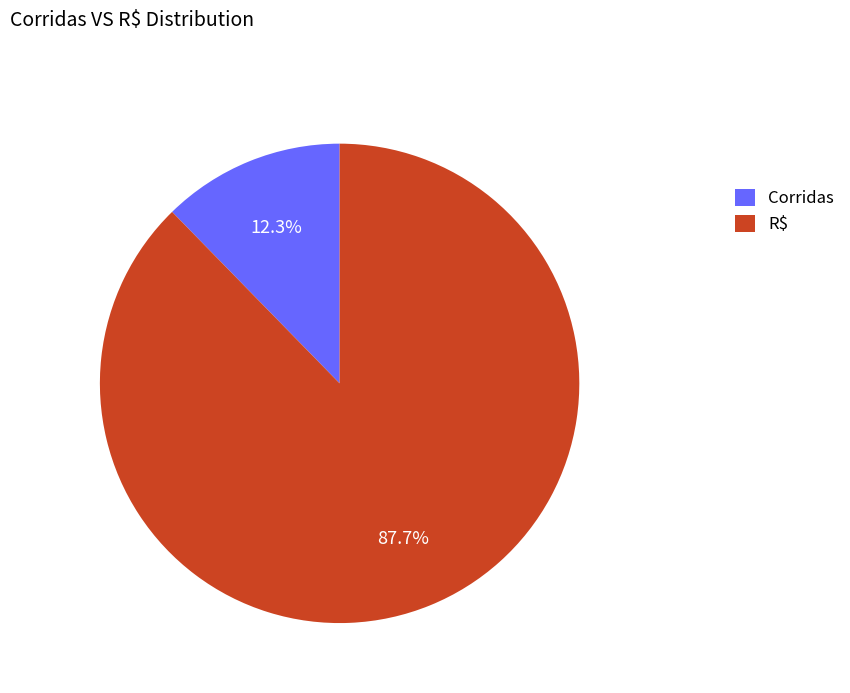

Rank the categories by value from lowest to highest.

Corridas, R$